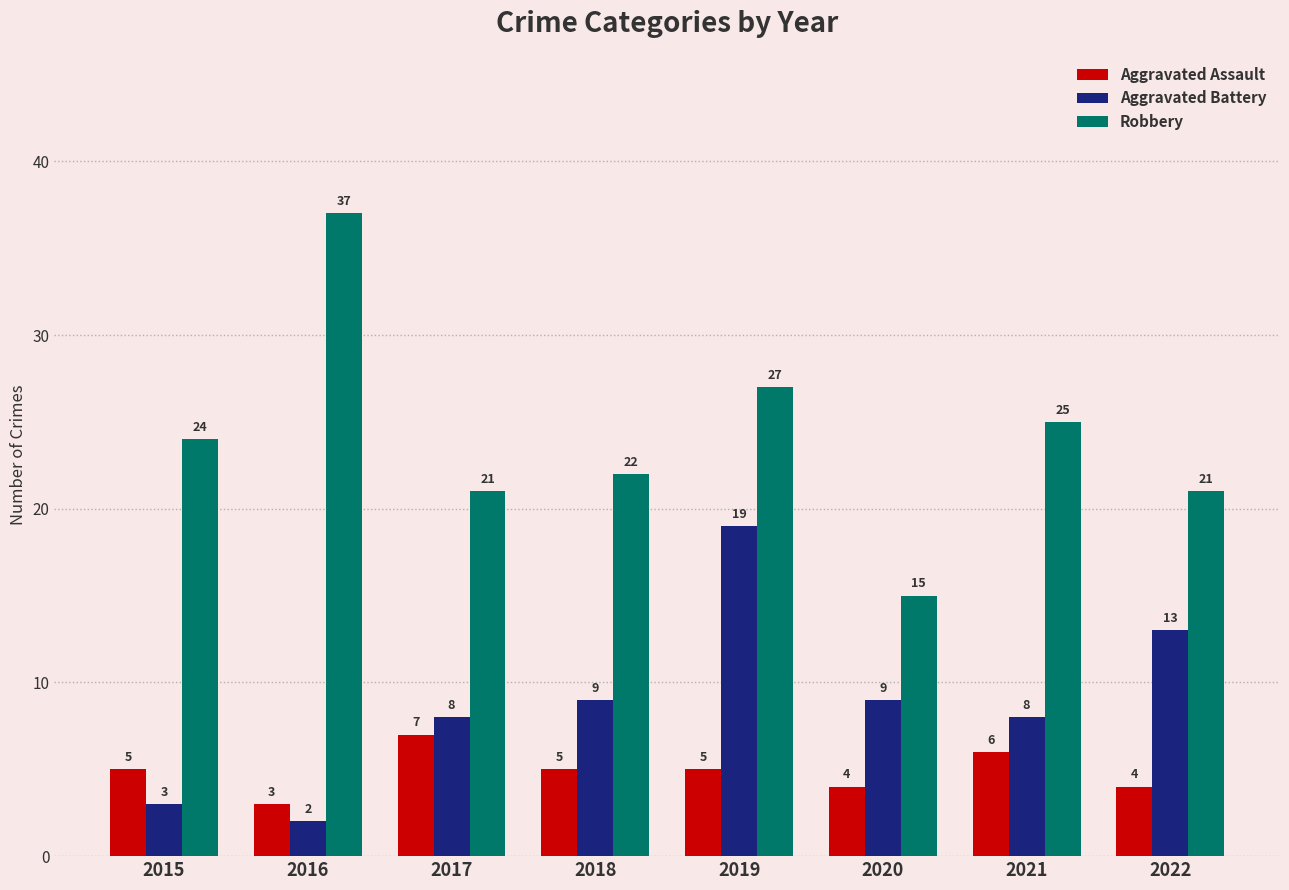

Is the value of Robbery at 2017 greater than the value of Aggravated Assault at 2018?

Yes